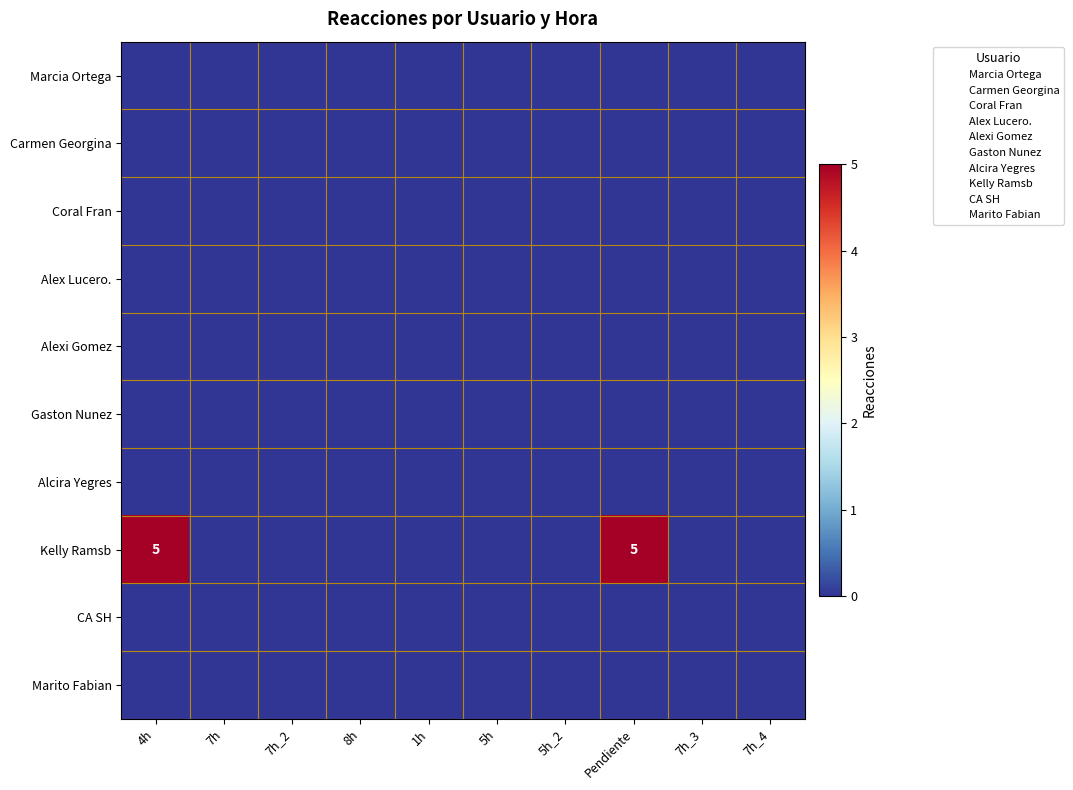

Which label corresponds to the smallest value in the chart?

4h